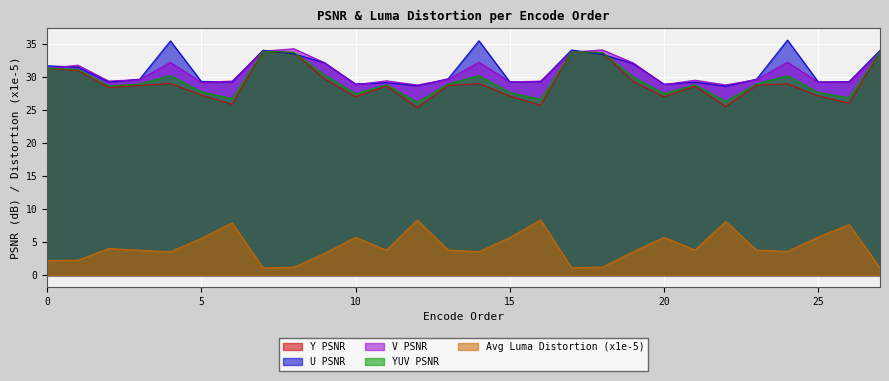

Does the chart display data point markers on the line(s)?

No